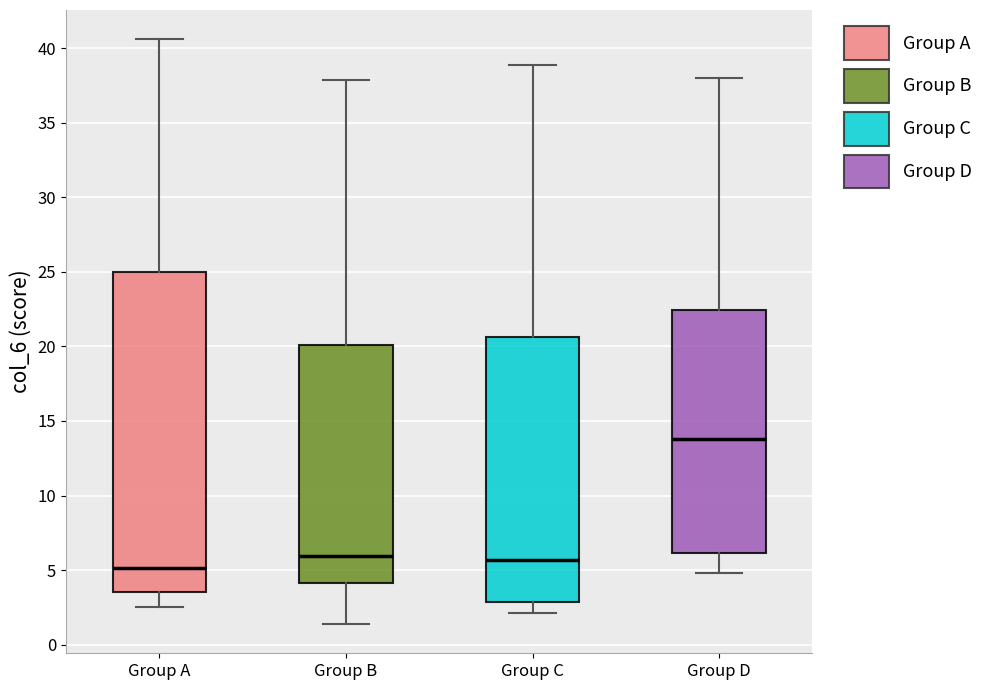

Where is the lower edge of the box for Group A on the y-axis? The values are not printed on the chart, so give them approximately, as read against the axis.

3.5